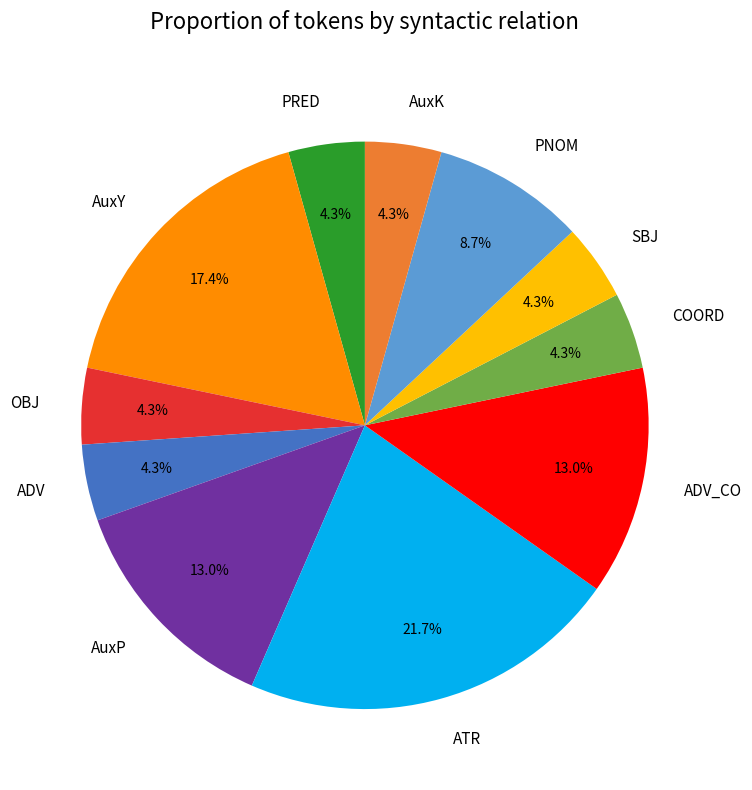

Count the number of slices in the pie.

11